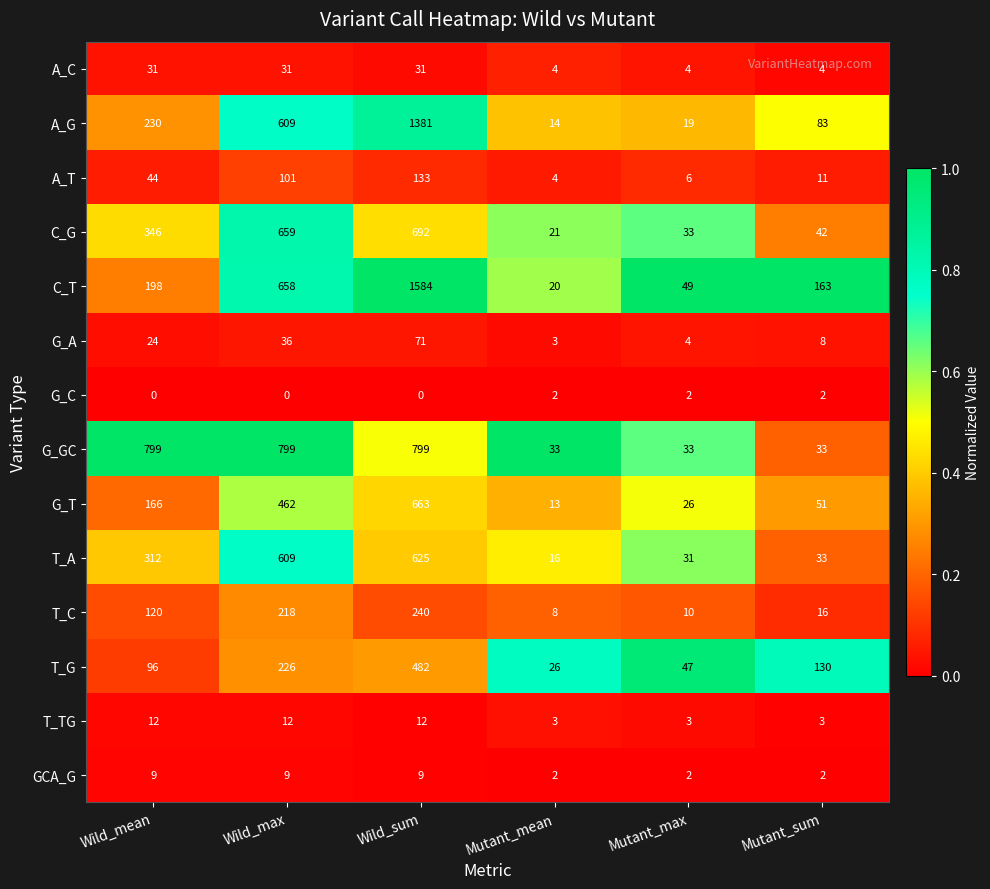

Rank the series at Wild_sum from lowest to highest value.

G_C, GCA_G, T_TG, A_C, G_A, A_T, T_C, T_G, T_A, G_T, C_G, G_GC, A_G, C_T